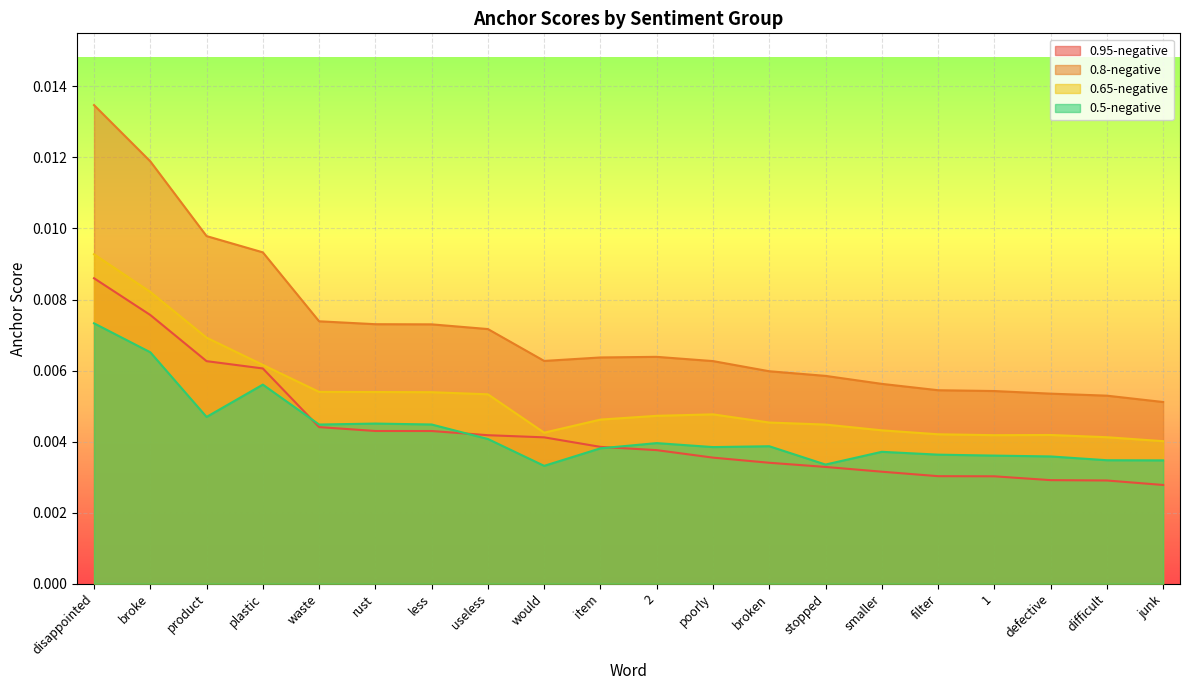

How many lines are shown in the chart?

4